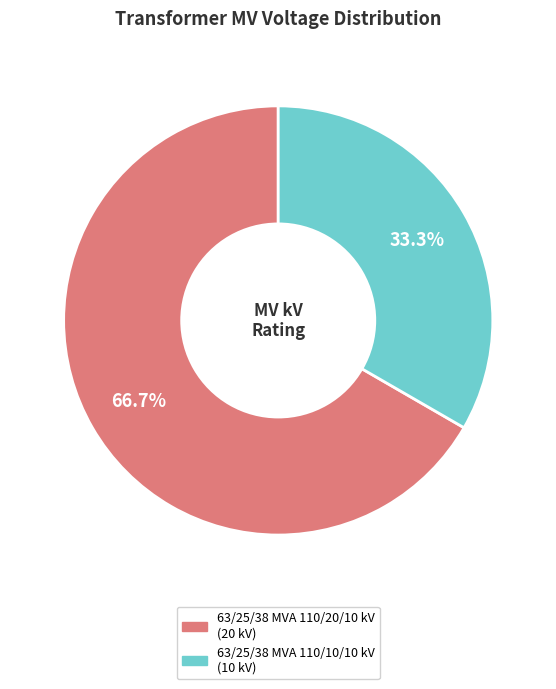

True or false: 63/25/38 MVA 110/10/10 kV accounts for 46% of the total.

False